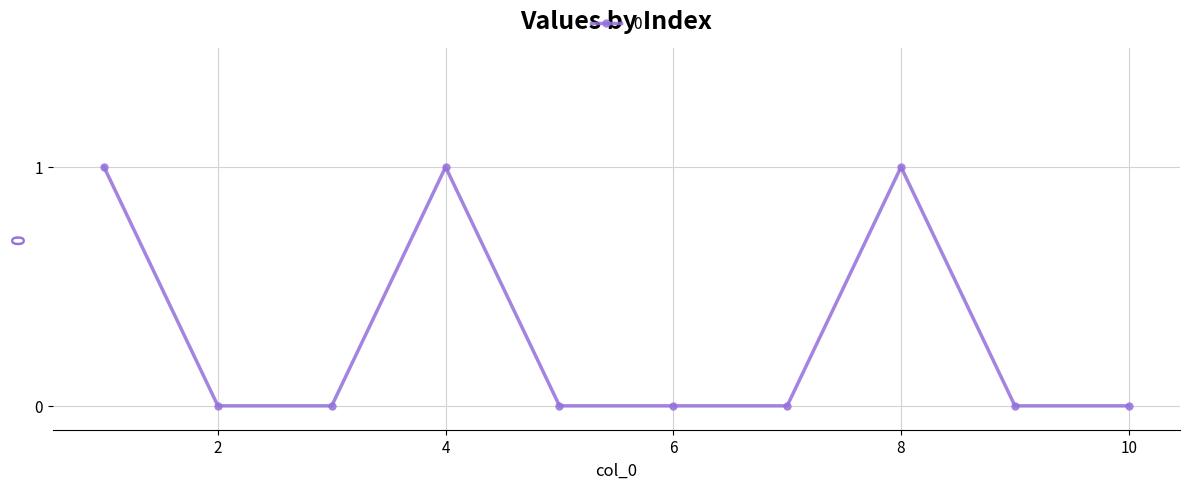

What is the sum of all values?

3